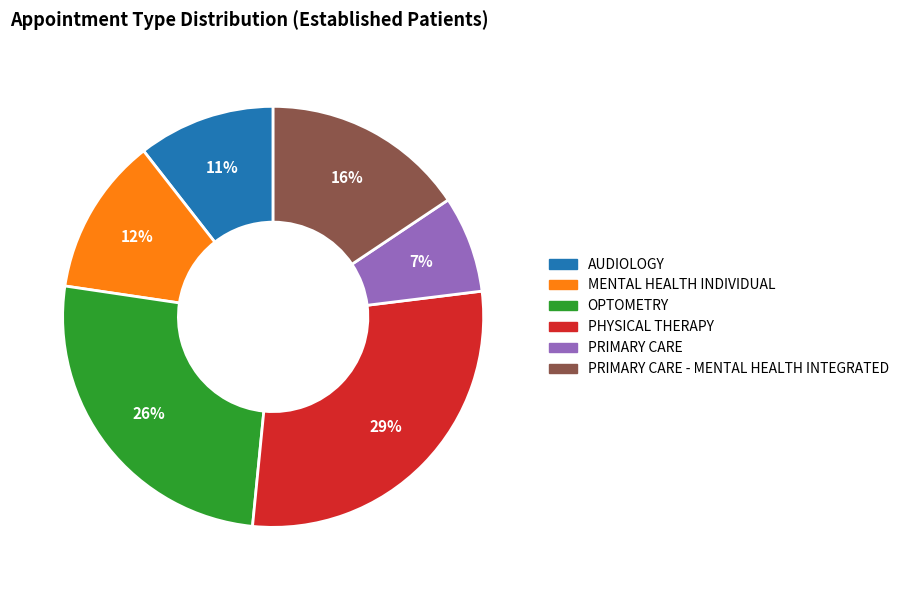

Which slice is the smallest?

PRIMARY CARE